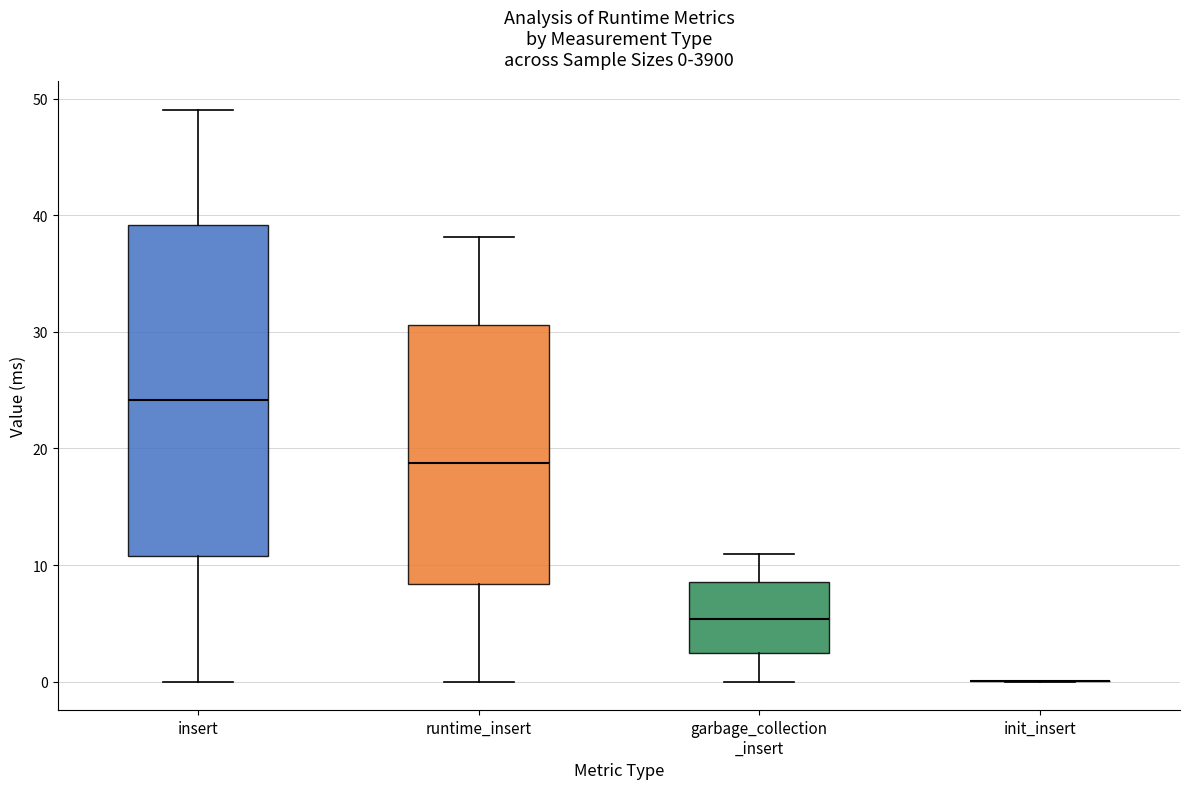

Which box is the tallest, from its lower edge to its upper edge?

insert